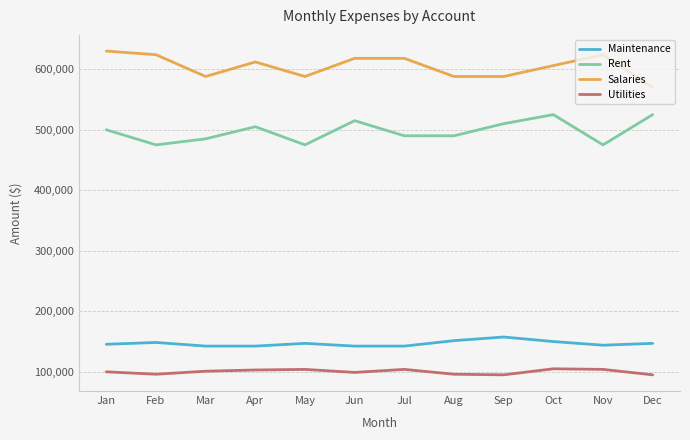

Read the Rent value at Oct.

525000